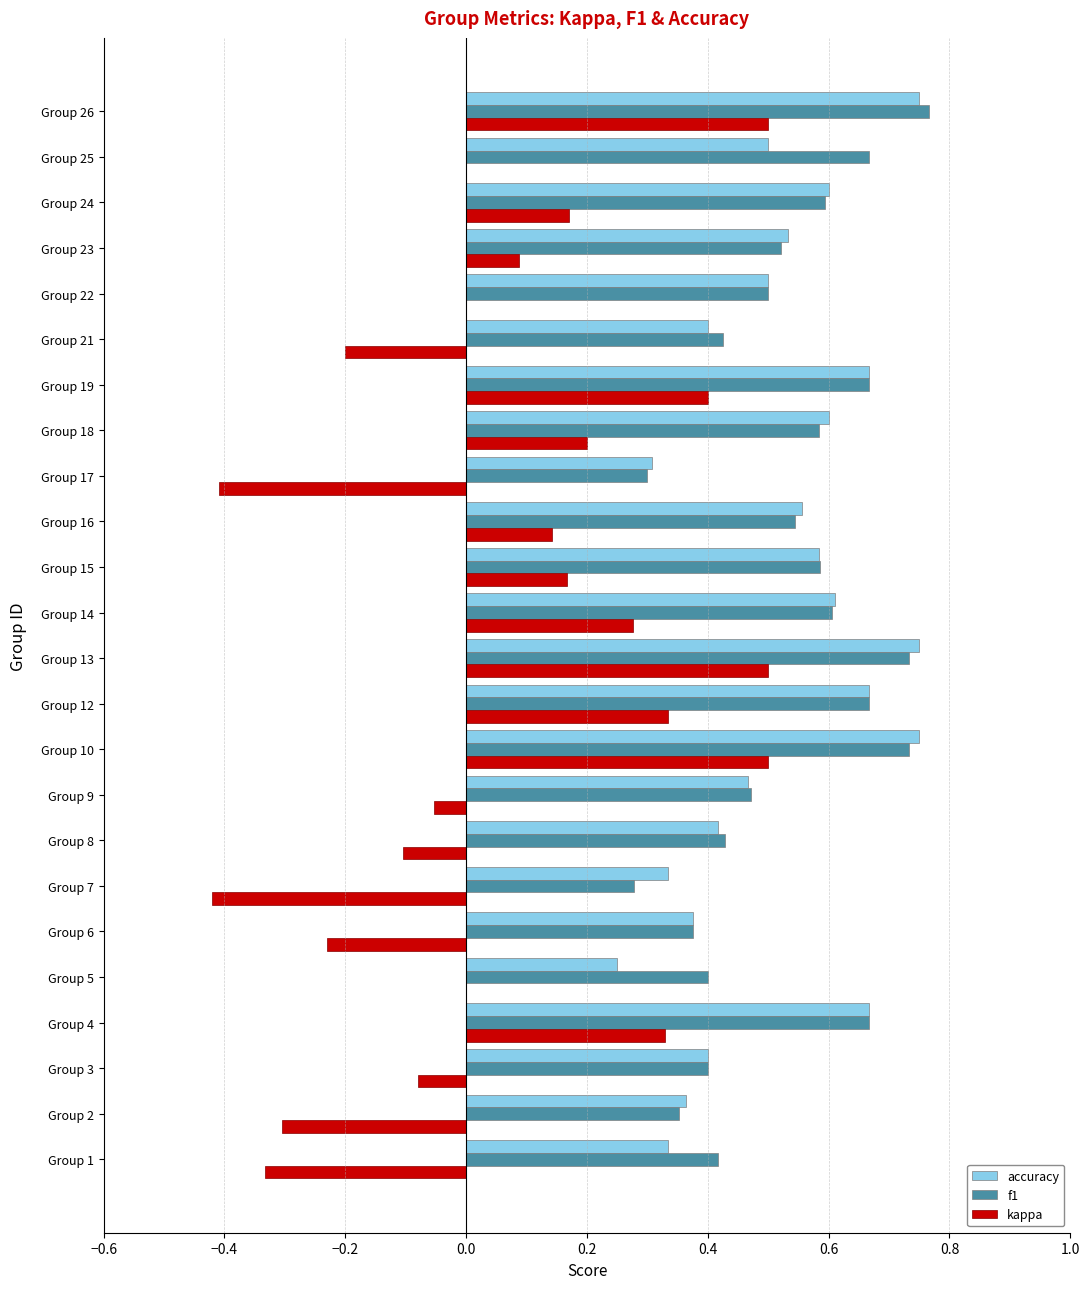

True or false: accuracy has a value of 0.5 at Group 23.

True